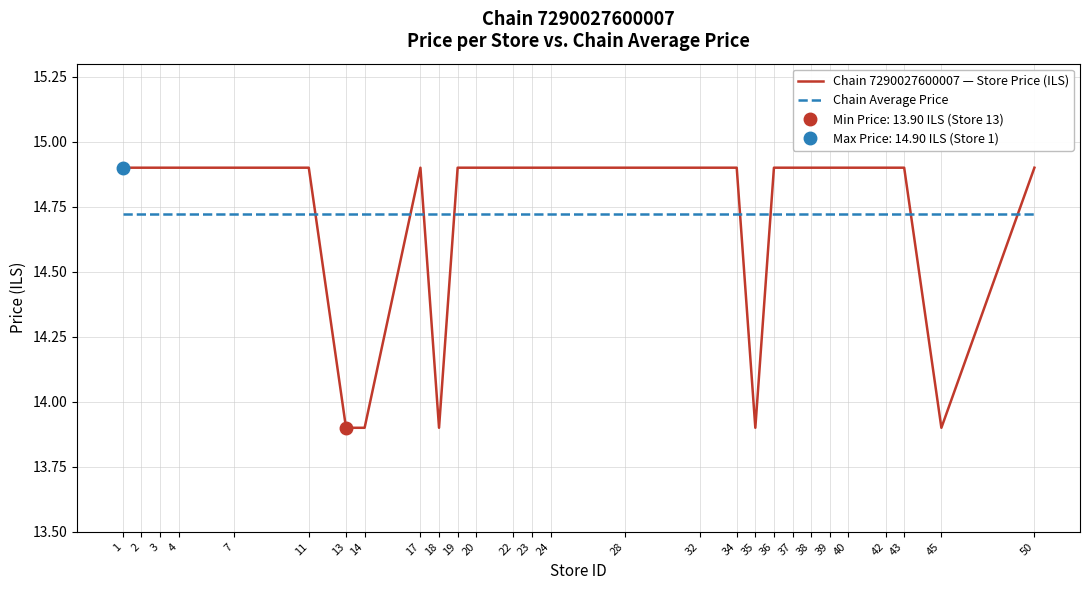

Where is Chain 7290027600007 — Store Price (ILS) nearest to the value 14?

13